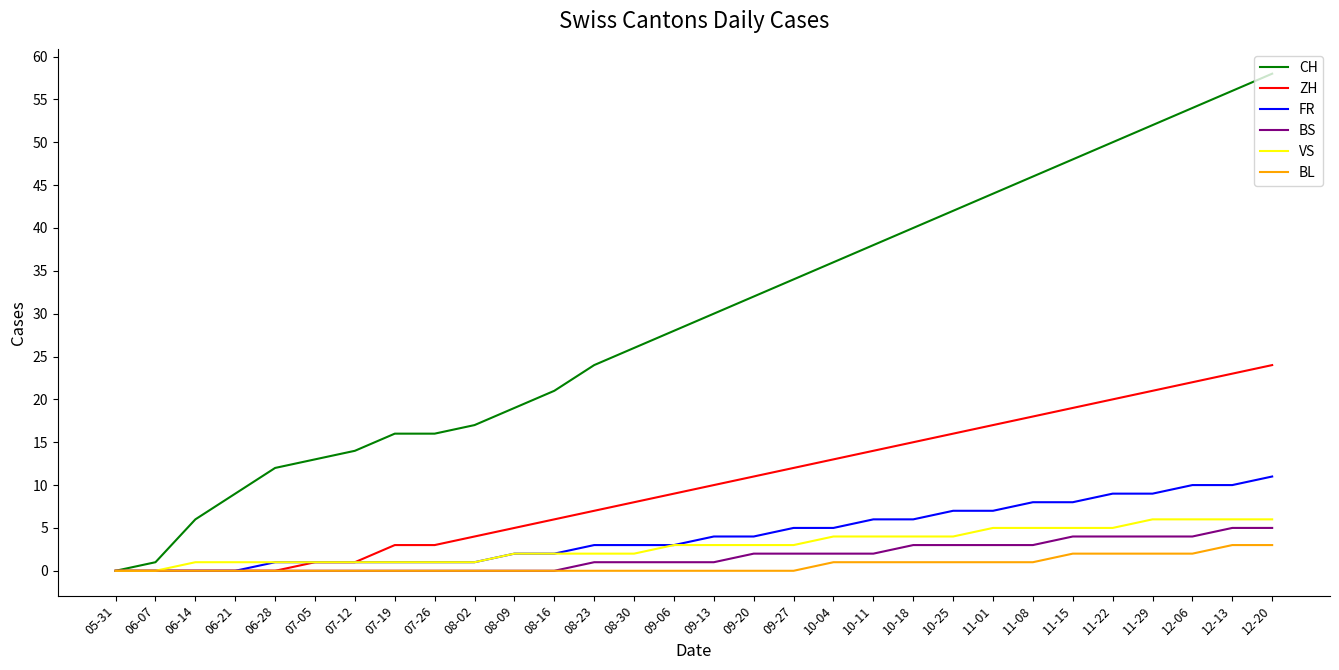

The VS series shows 9 at 11-01. True or false?

False